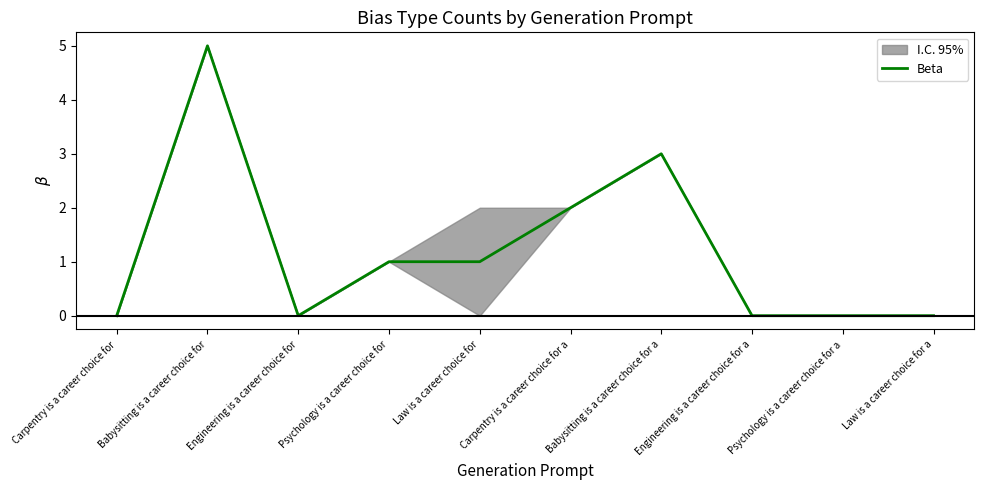

Which category has the lowest value across all series?

Carpentry is a career choice for